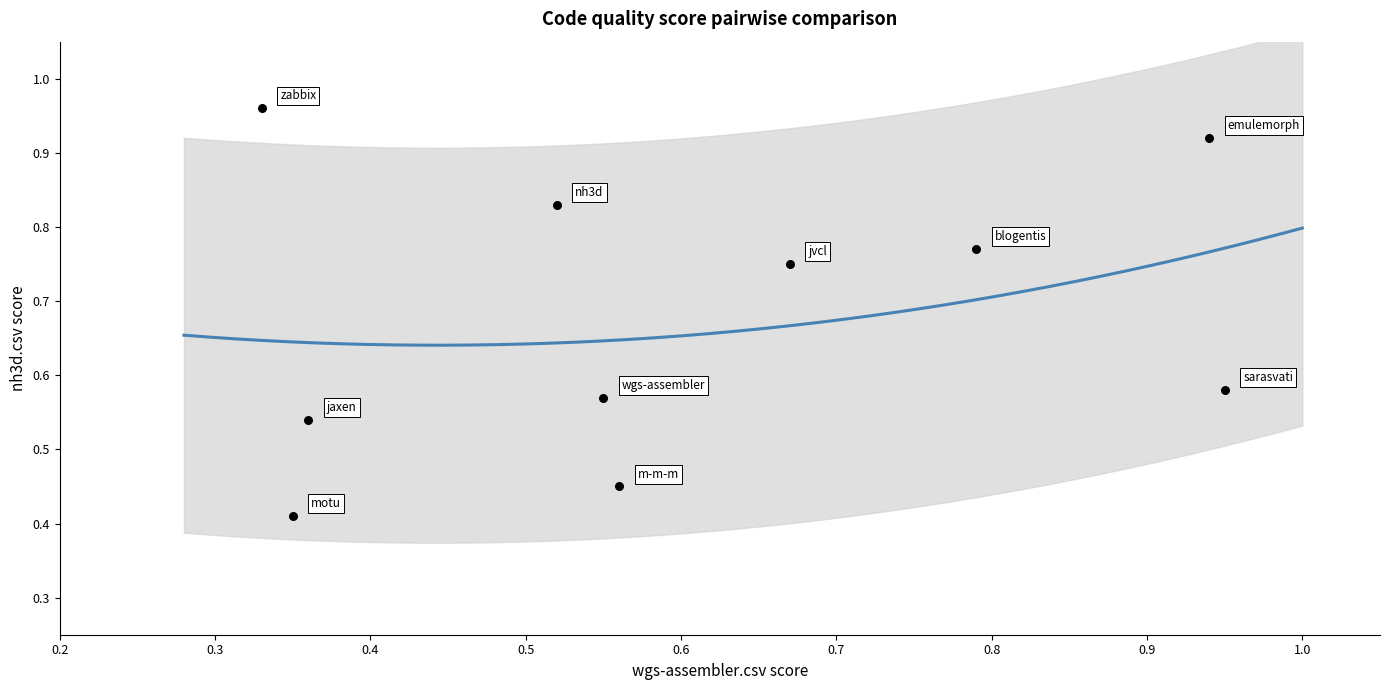

What is the average Y value?

0.7